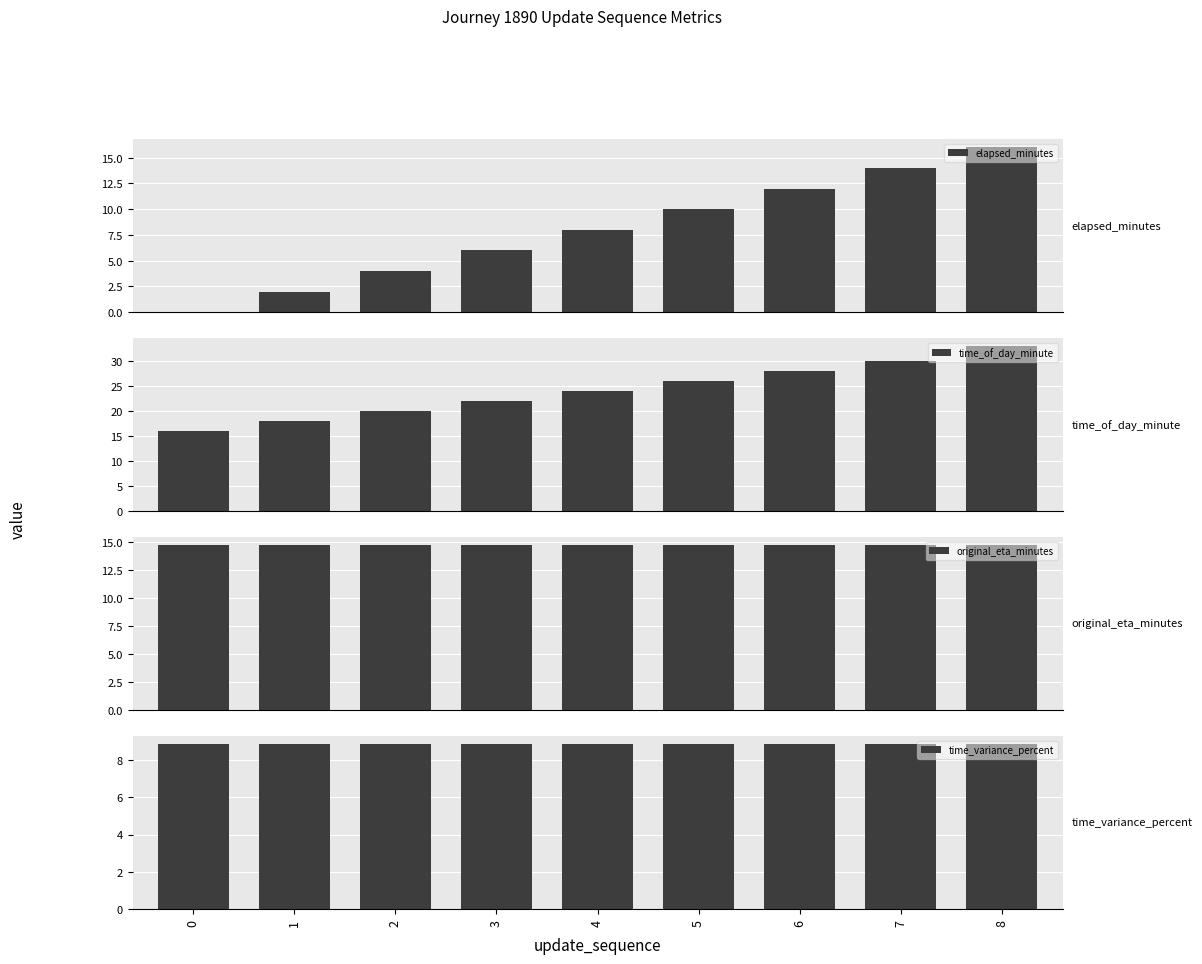

At which label does elapsed_minutes first exceed 8?

5